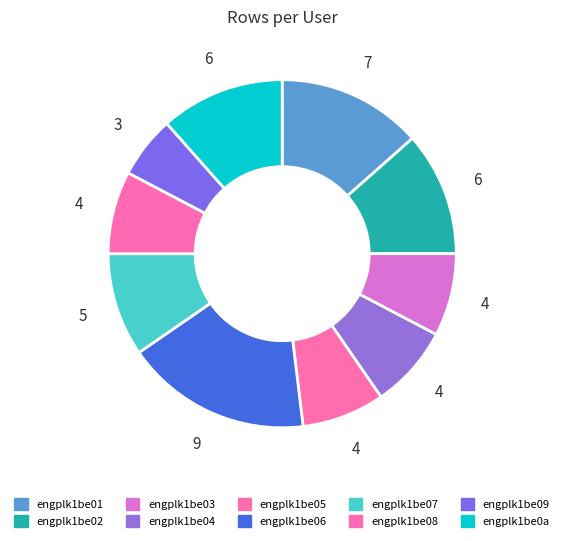

How much of the chart is everything except engplk1be01?

86.5%